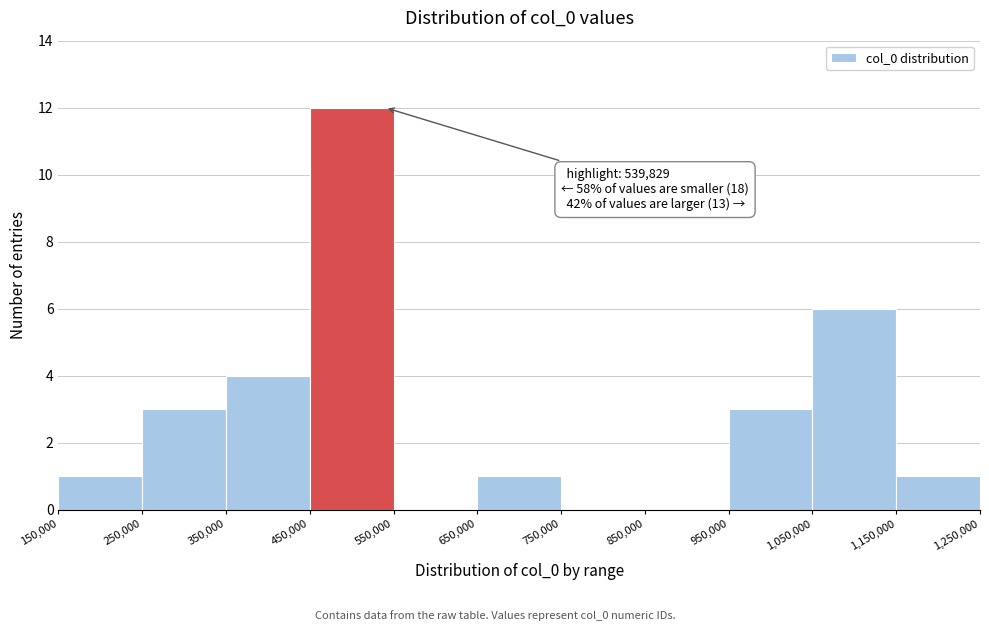

Over which range of the x-axis is the bar tallest?

450,000 to 550,000